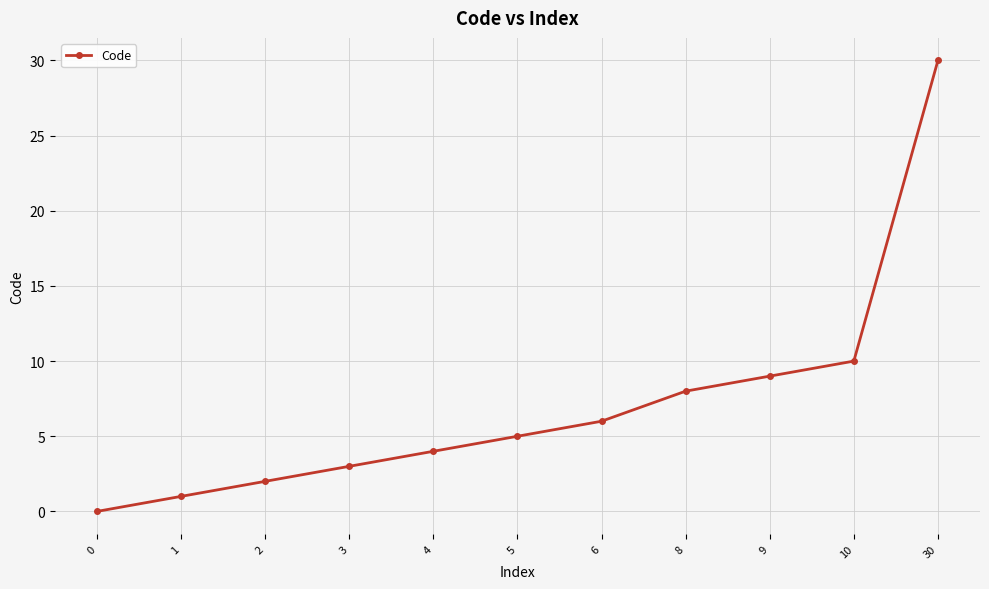

List the labels in order of value, largest first.

30, 10, 9, 8, 6, 5, 4, 3, 2, 1, 0